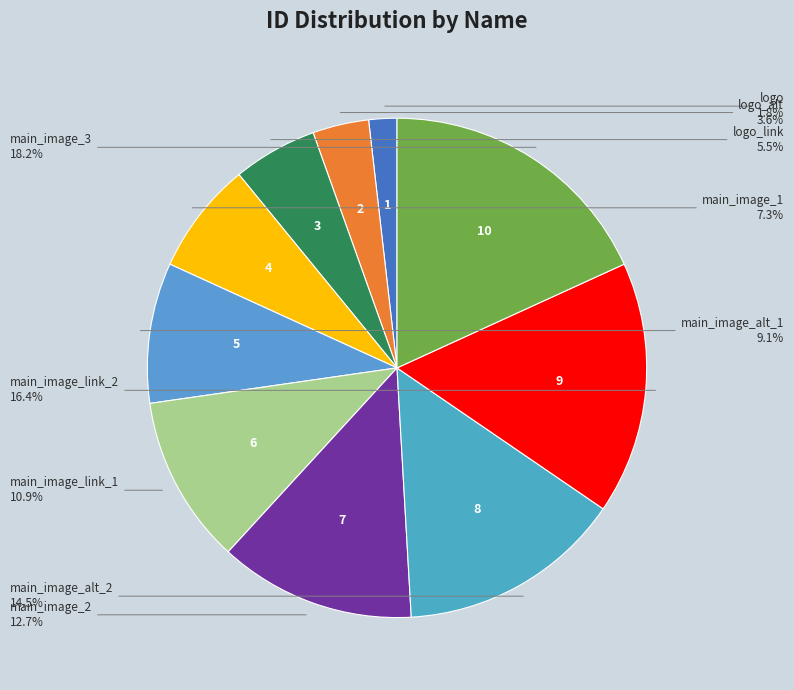

What is the total percentage of main_image_3 and main_image_link_1?

29.1%